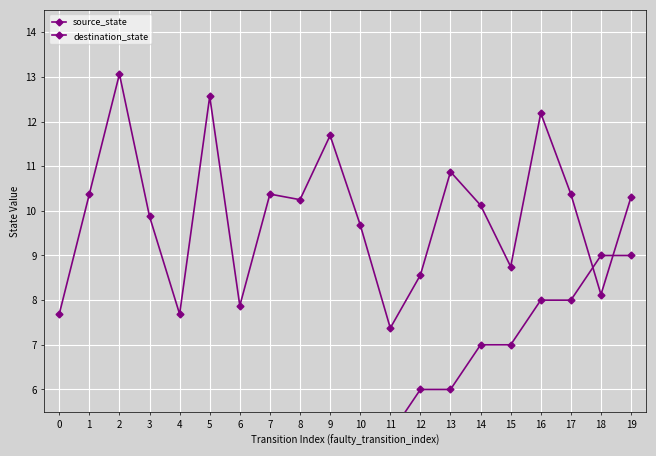

True or false: destination_state and source_state intersect in this chart.

True